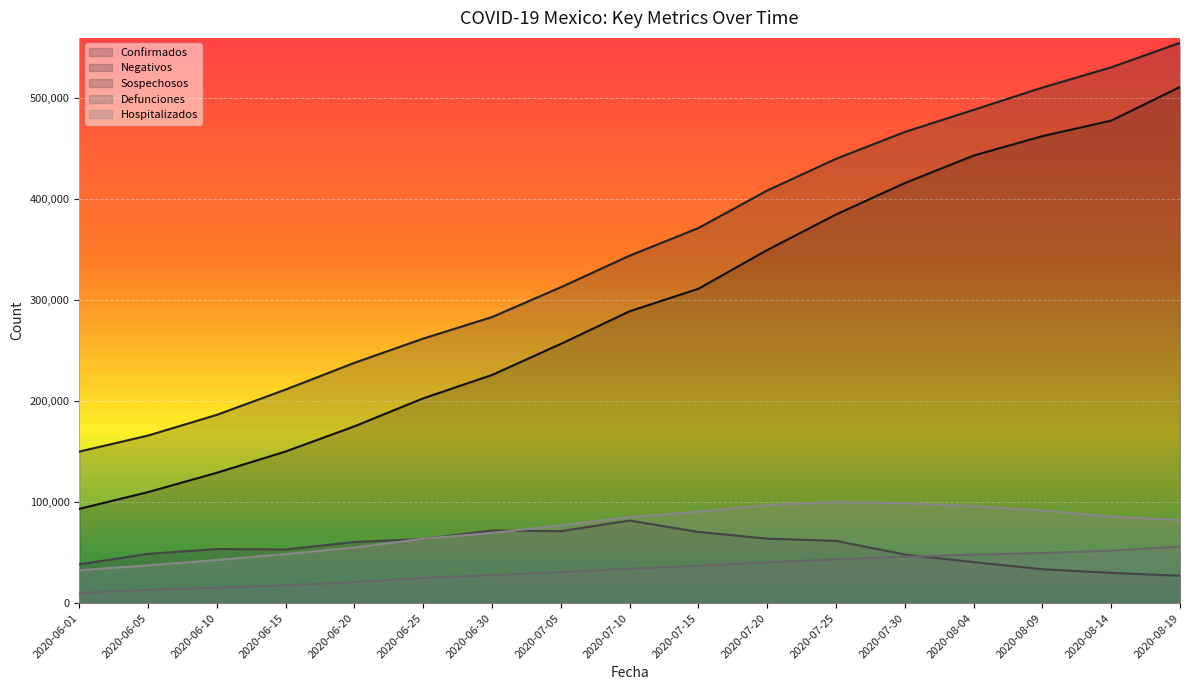

What is the label of the 4th point from the left?

2020-06-15